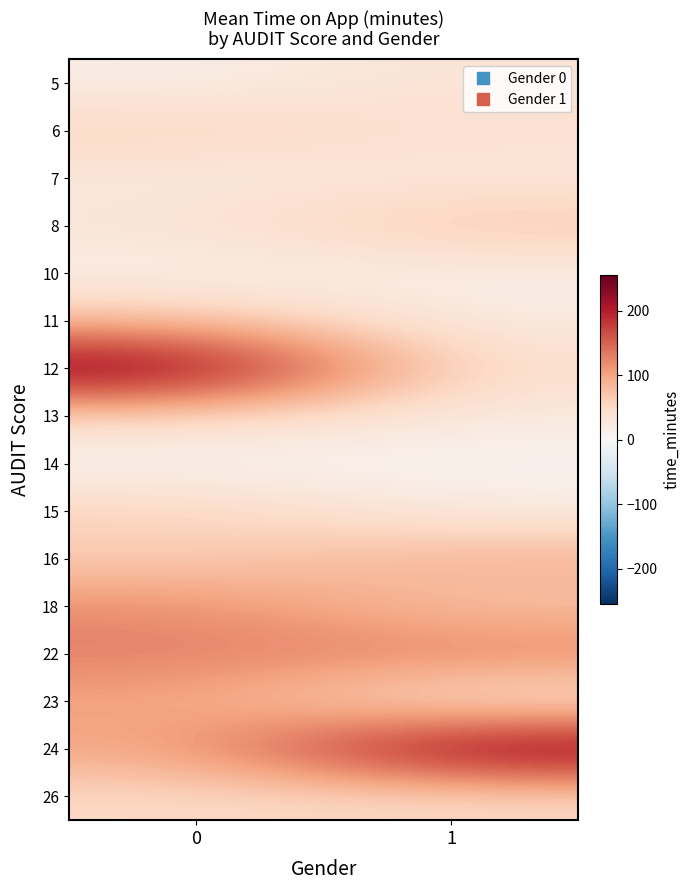

Reading left to right, list all the values displayed in this chart.

5: 0=17.1	1=36.3
6: 0=57.8	1=40.2
7: 0=24.9	1=27.8
8: 0=35.7	1=72.7
10: 0=13.4	1=16.6
11: 0=73.5	1=22.3
12: 0=255.0	1=40.2
13: 0=52.1	1=24.0
14: 0=5.7	1=8.1
15: 0=59.1	1=20.8
16: 0=61.1	1=92.6
18: 0=119.4	1=71.1
22: 0=130.2	1=130.2
23: 0=100.0	1=23.6
24: 0=99.4	1=252.6
26: 0=49.2	1=49.2